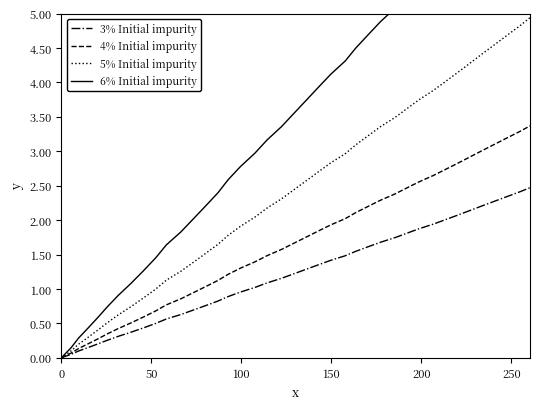

Which series has the largest total across all categories?

6% Initial impurity